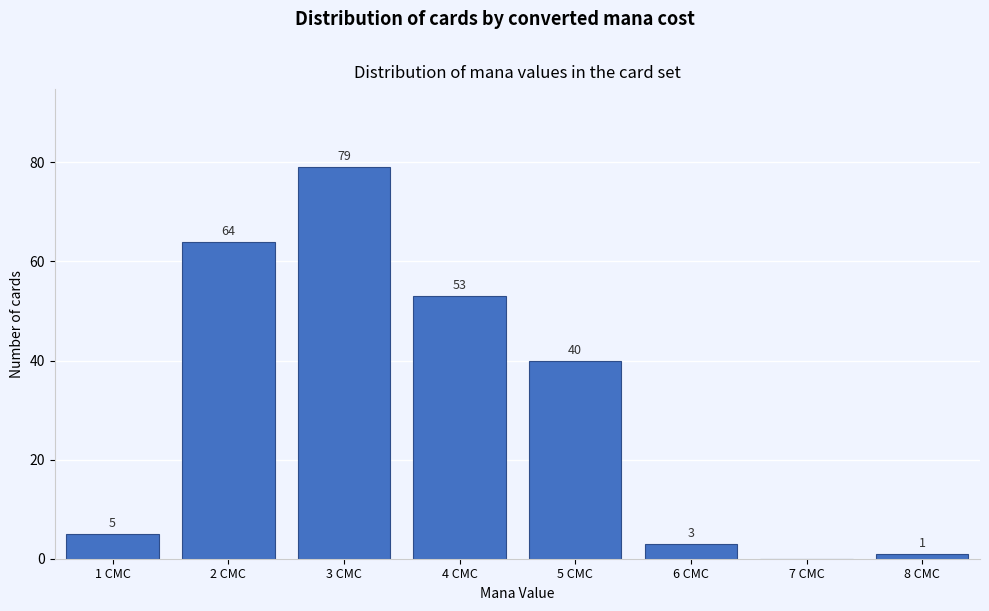

Reading left to right, list all the values displayed in this chart.

1 CMC=5	2 CMC=64	3 CMC=79	4 CMC=53	5 CMC=40	6 CMC=3	7 CMC=0	8 CMC=1